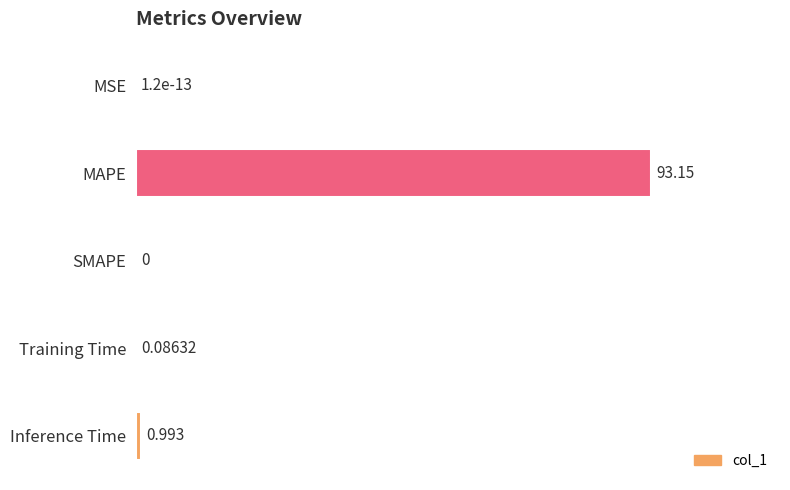

Between MSE and Inference Time, which is larger?

Inference Time